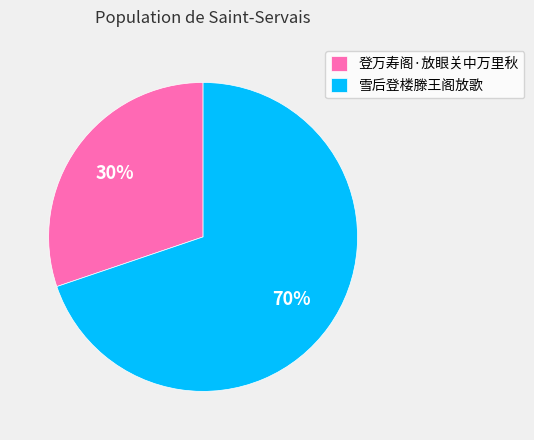

To the nearest percent, what is the average slice percentage?

50%